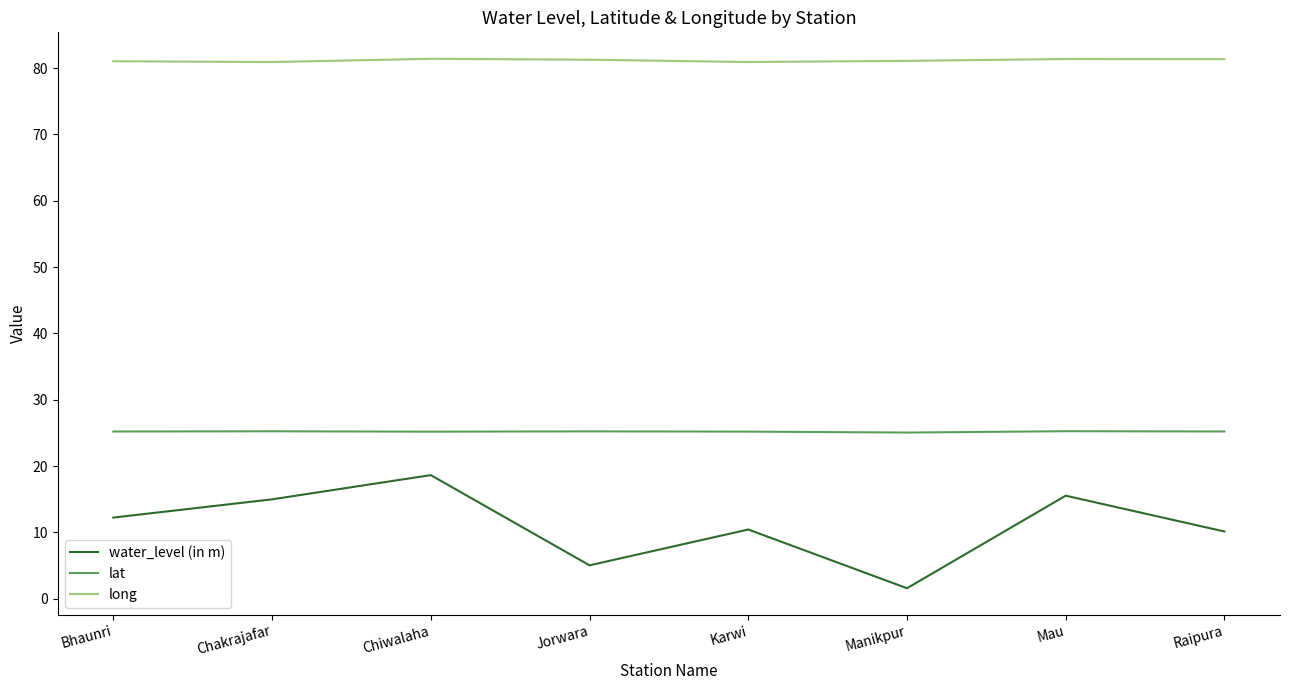

The value of lat at Chiwalaha is 25.2. True or false?

True